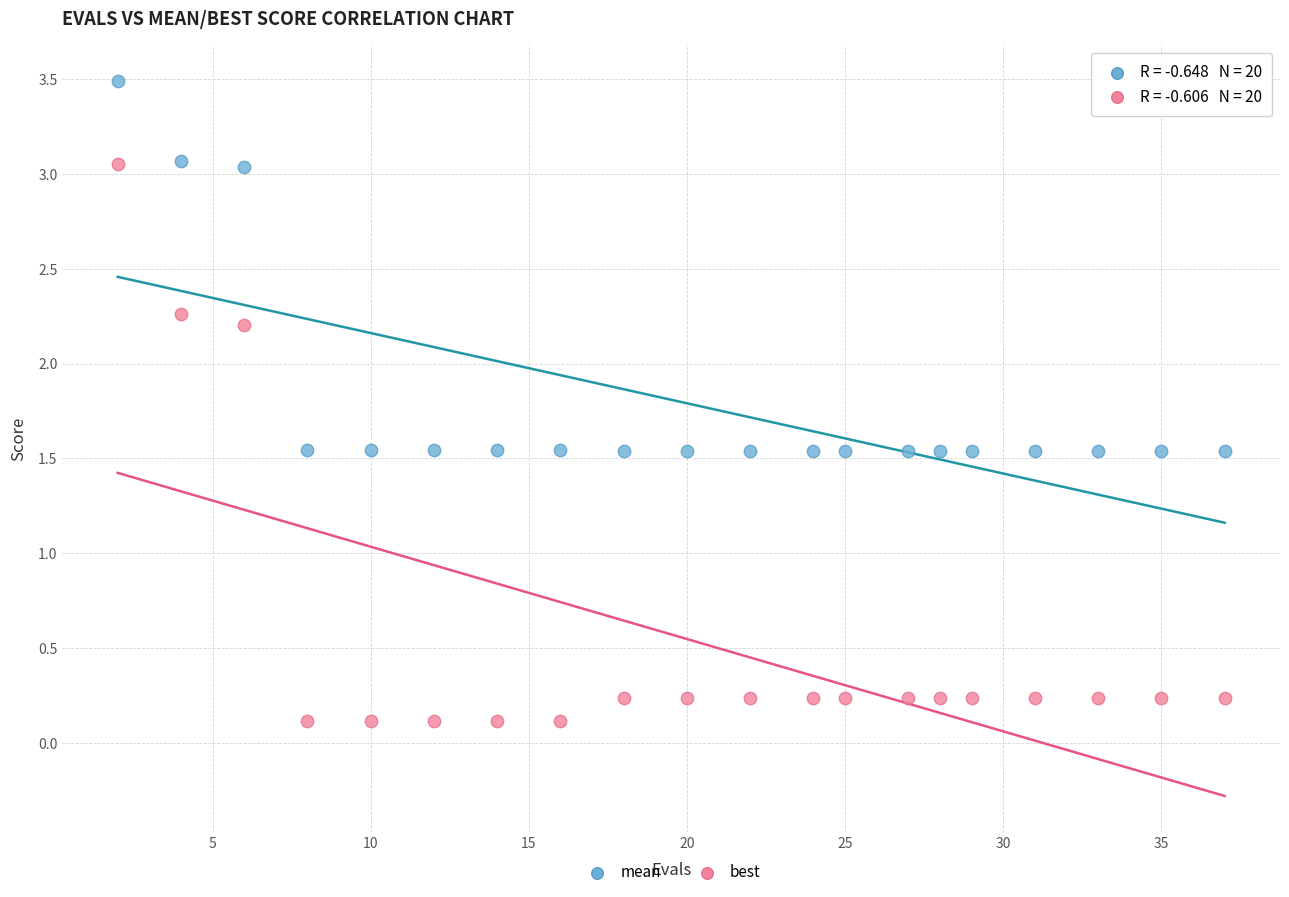

Across all data points, what is the range of Y values (max minus min)?

3.4